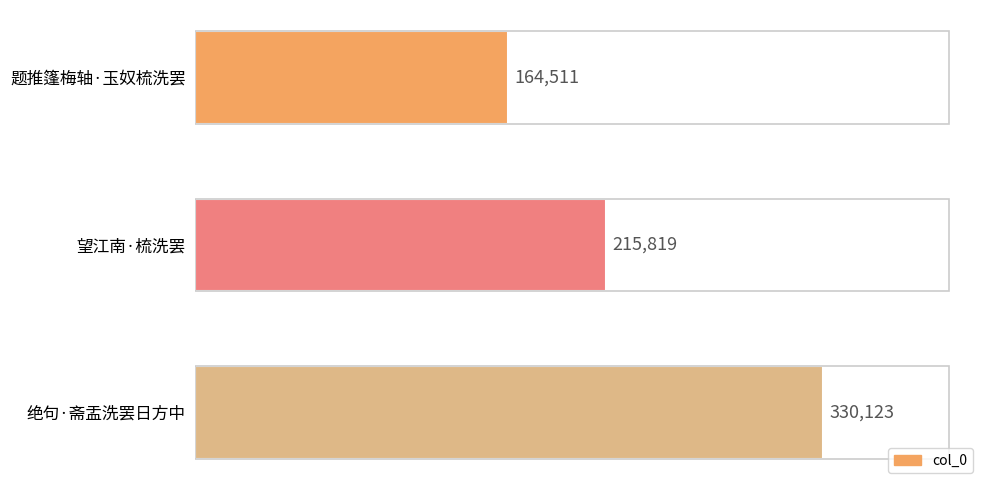

List the labels in order of value, smallest first.

题推篷梅轴·玉奴梳洗罢, 望江南·梳洗罢, 绝句·斋盂洗罢日方中